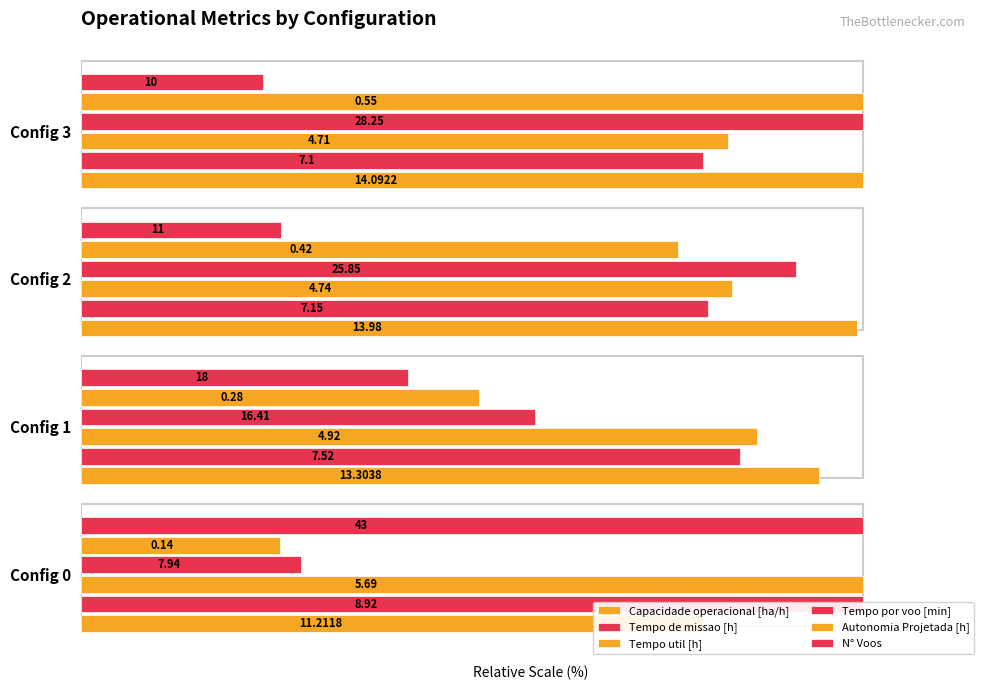

How many data points does each series have?

4